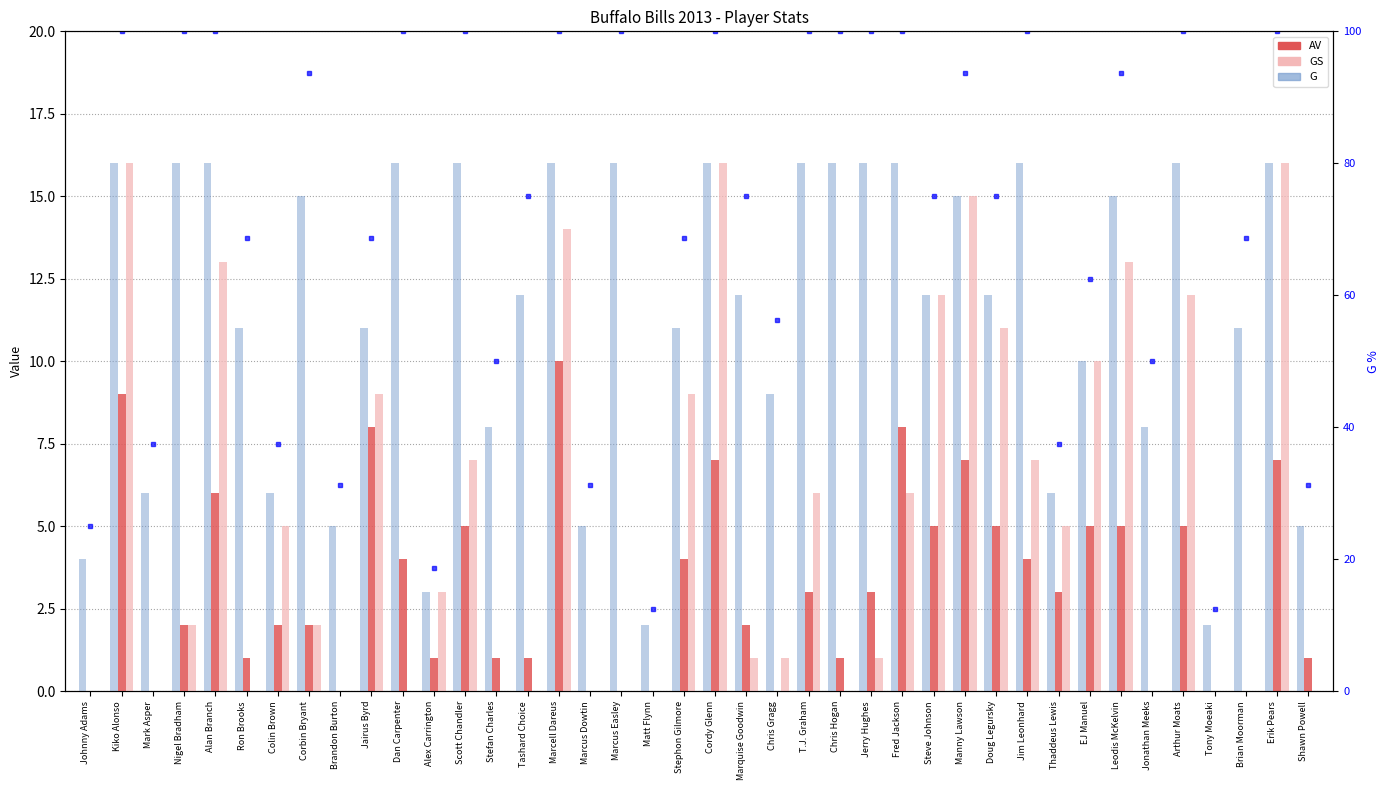

The value of G at Jairus Byrd is 2.7. True or false?

False